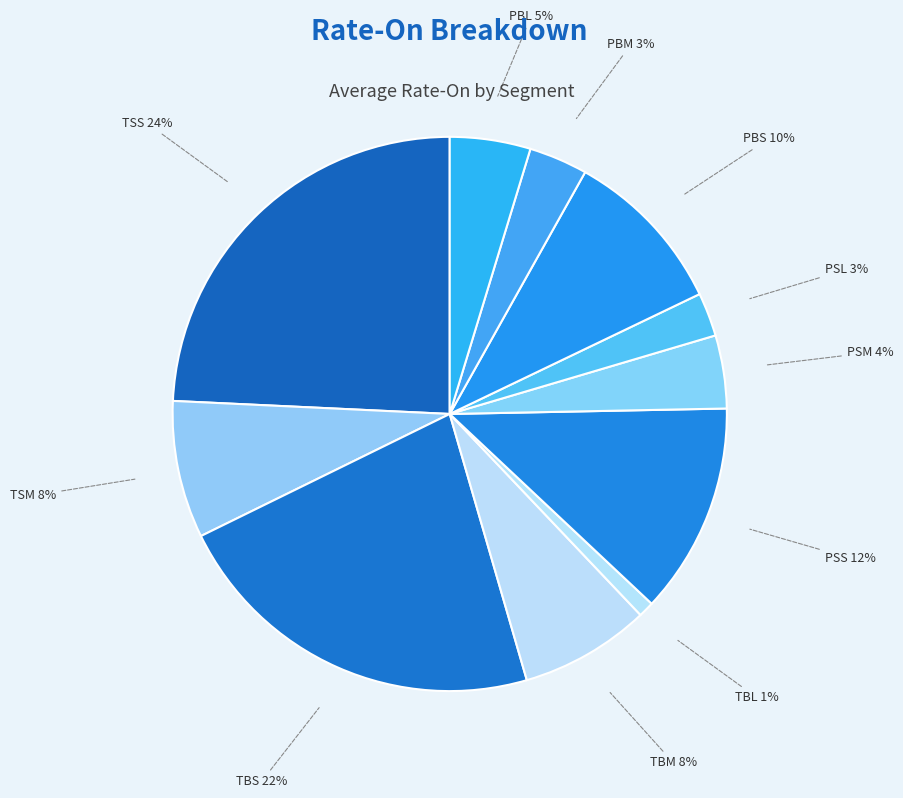

Which category has the biggest portion of the pie?

TSS